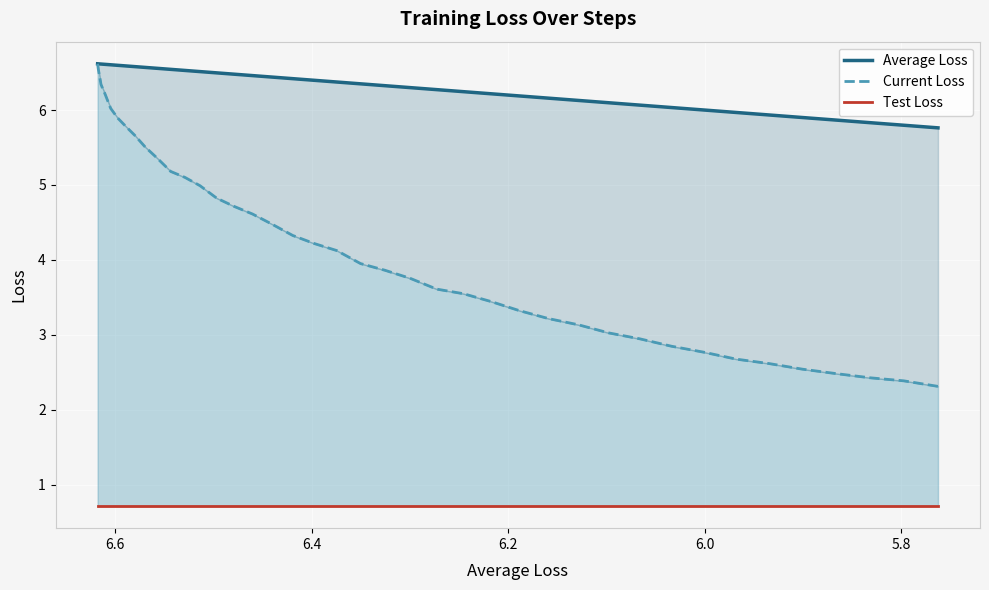

How many series are shown in this chart?

3